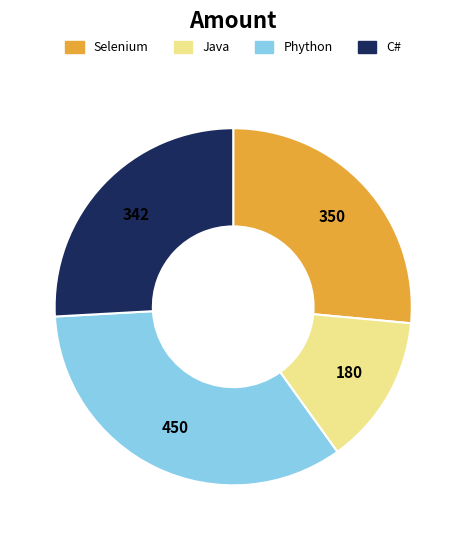

Is there any slice that represents more than half of the pie?

No